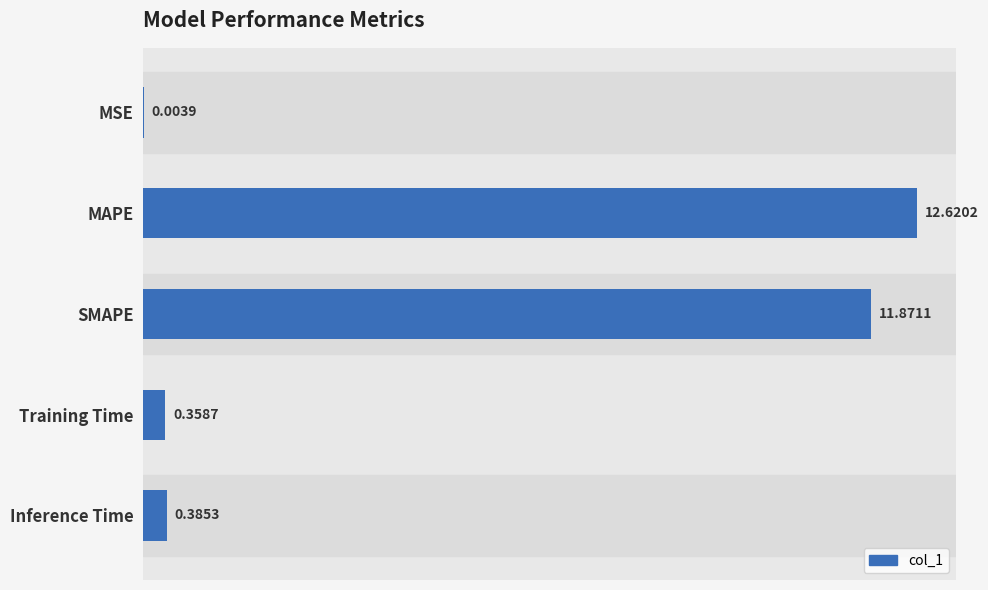

At which category does the chart reach its peak across all series?

MAPE